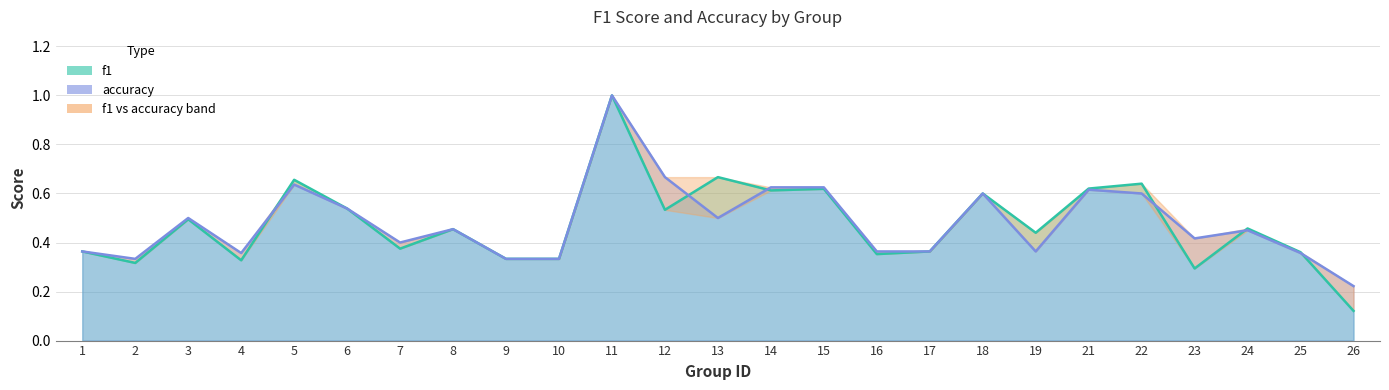

How many accuracy values are between 0 and 1?

25